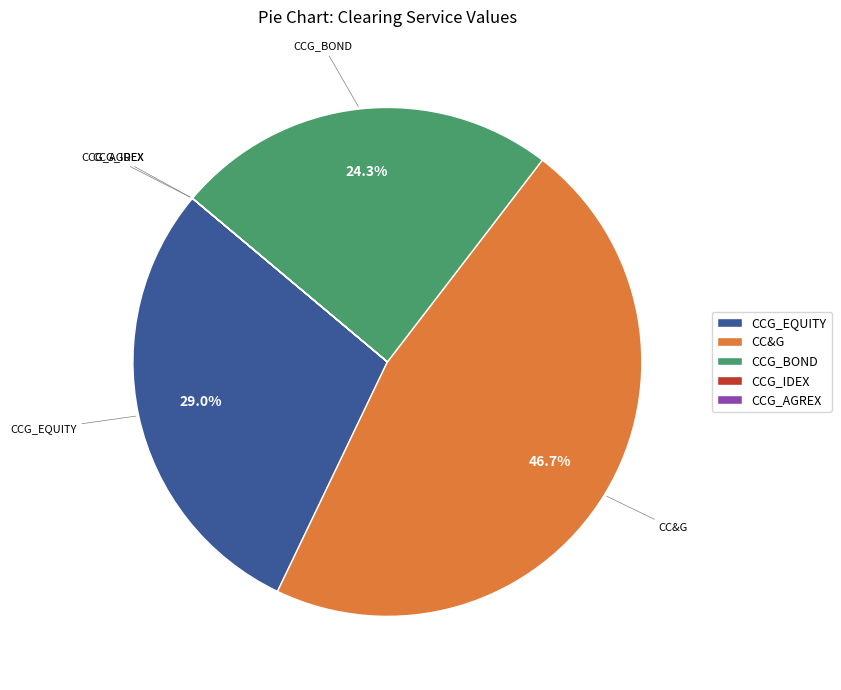

Is there a majority slice in this chart?

No